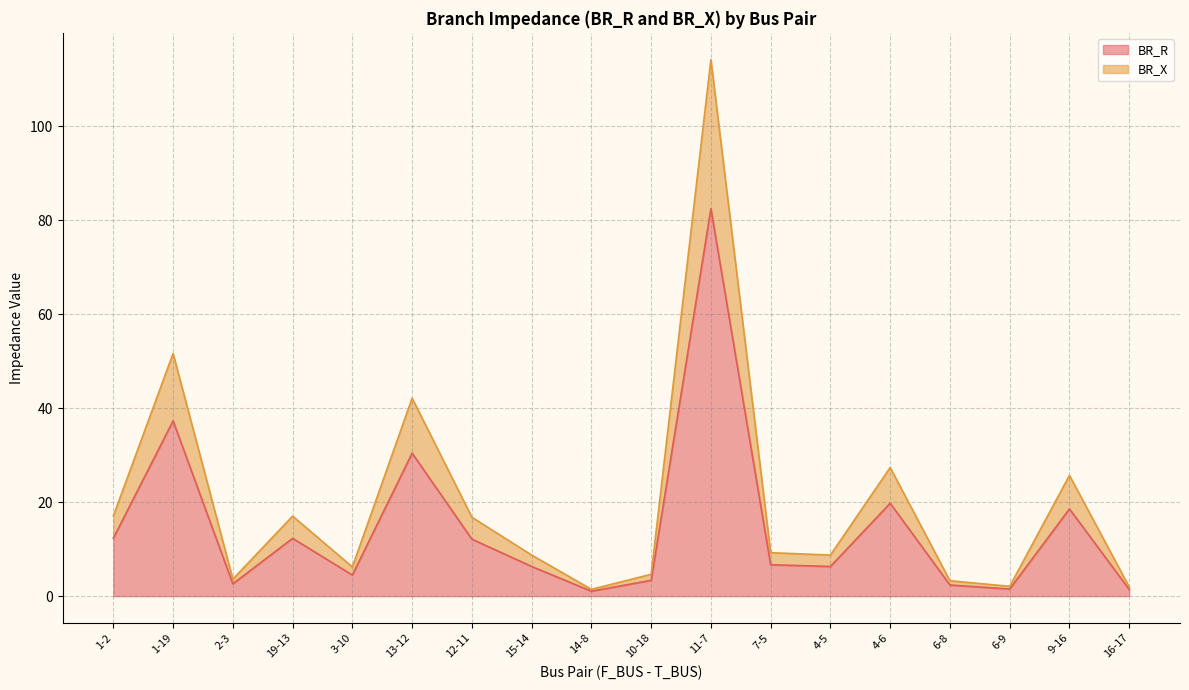

What is the value of the BR_R point at the 17th from the left?

18.6